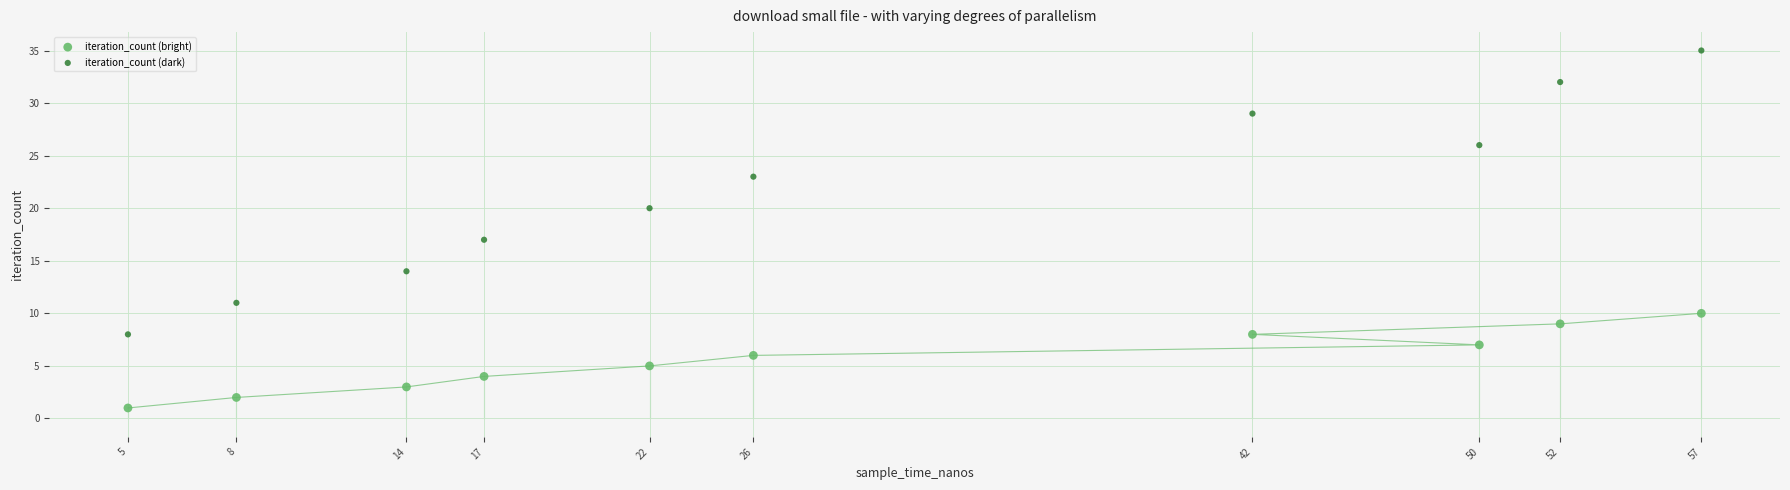

Across all data points, what is the range of X values (max minus min)?

5226855484